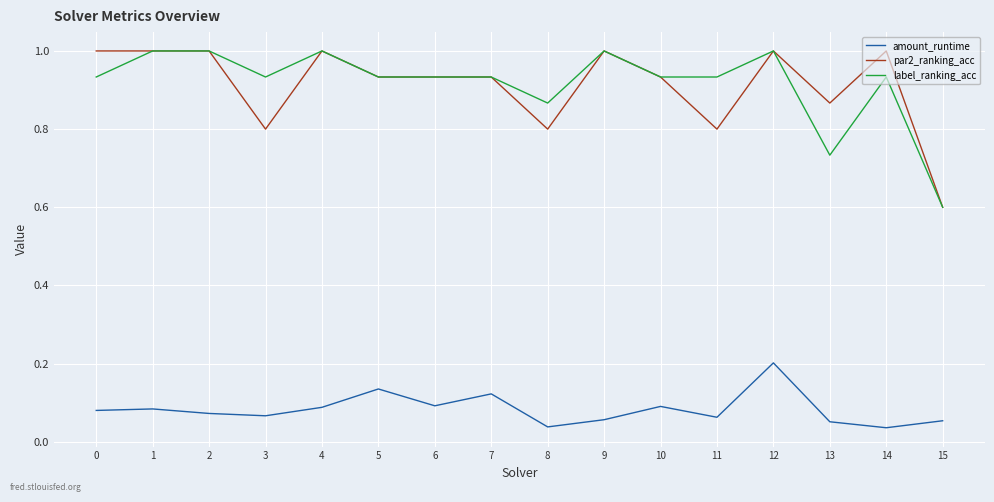

Between 4 and 13, which series saw the biggest shift?

label_ranking_acc